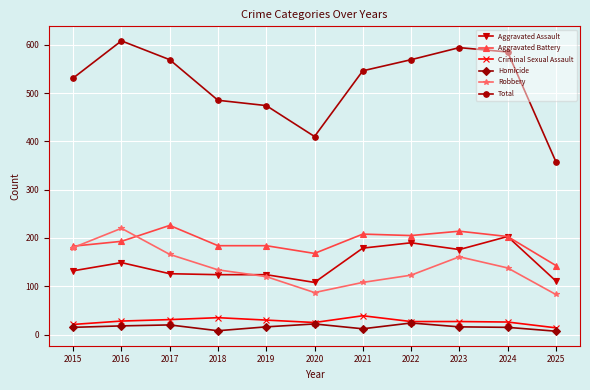

True or false: Aggravated Assault and Total cross at least once.

False